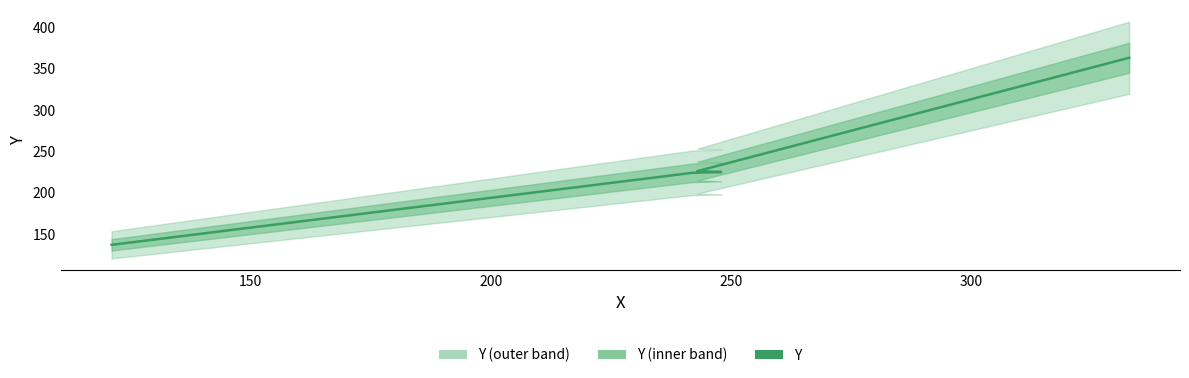

What is the minimum value shown in the chart?

137